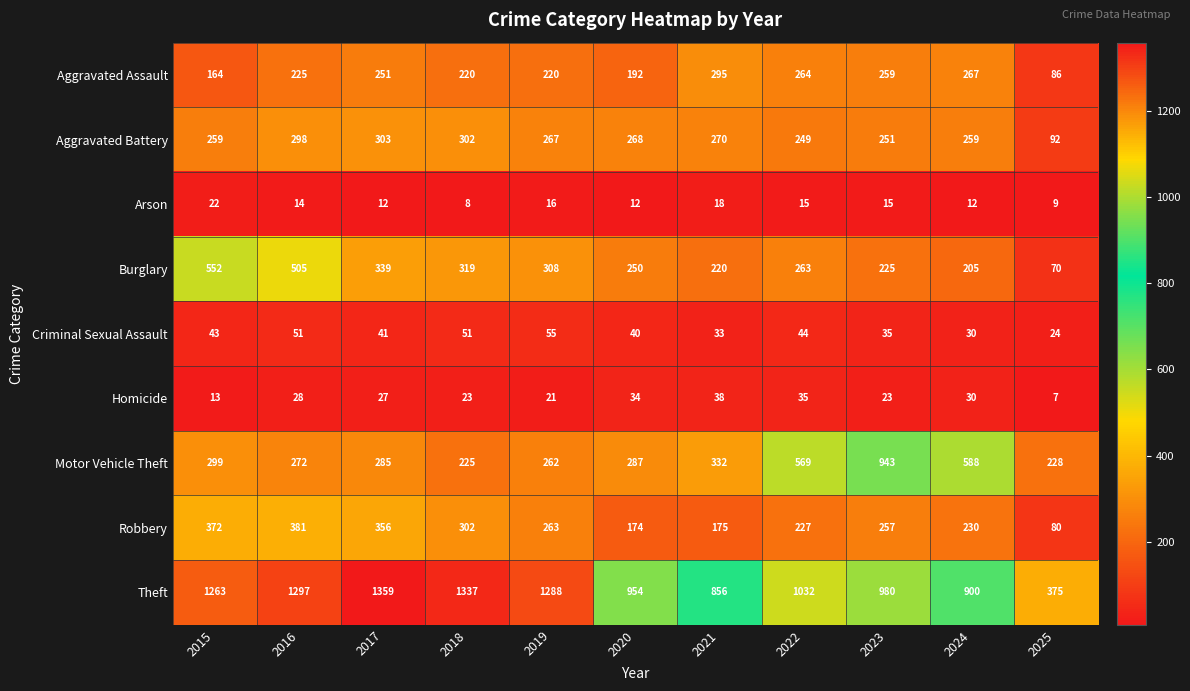

Which series has the largest range (max minus min)?

Theft